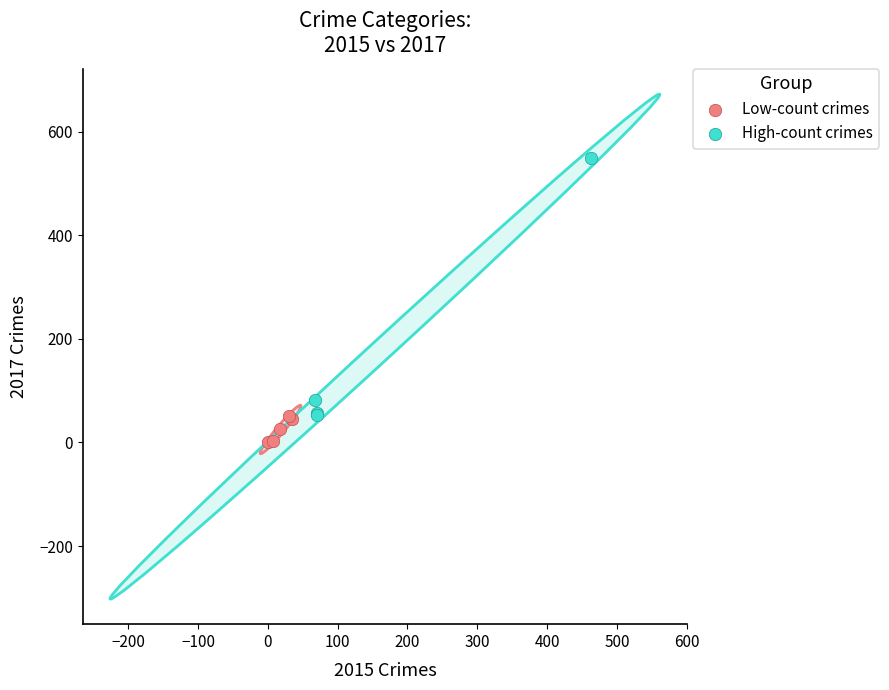

What are all the series names shown in the legend?

Low-count crimes, High-count crimes